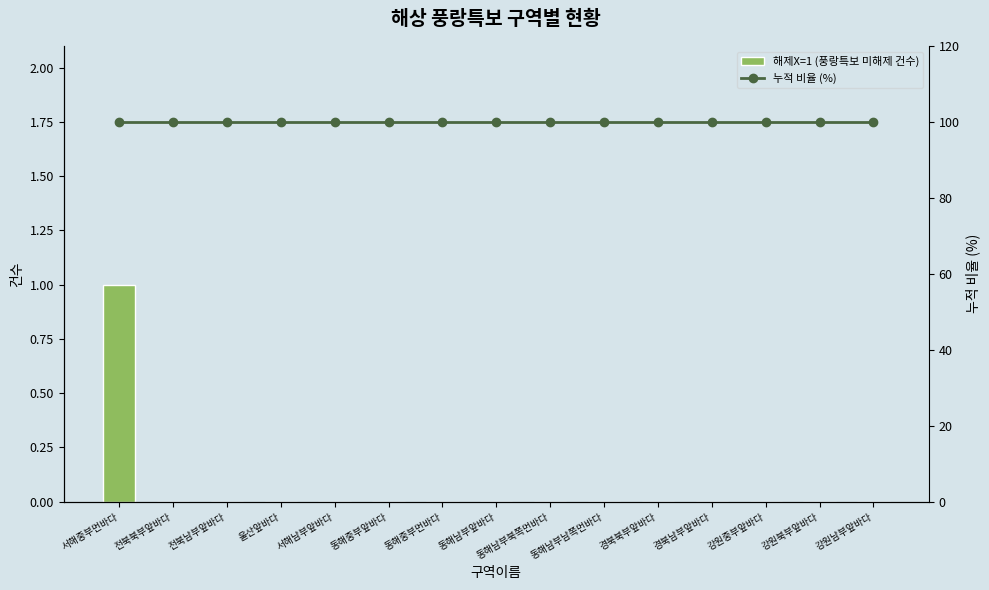

What is the difference between the highest and lowest values at 경북북부앞바다?

100